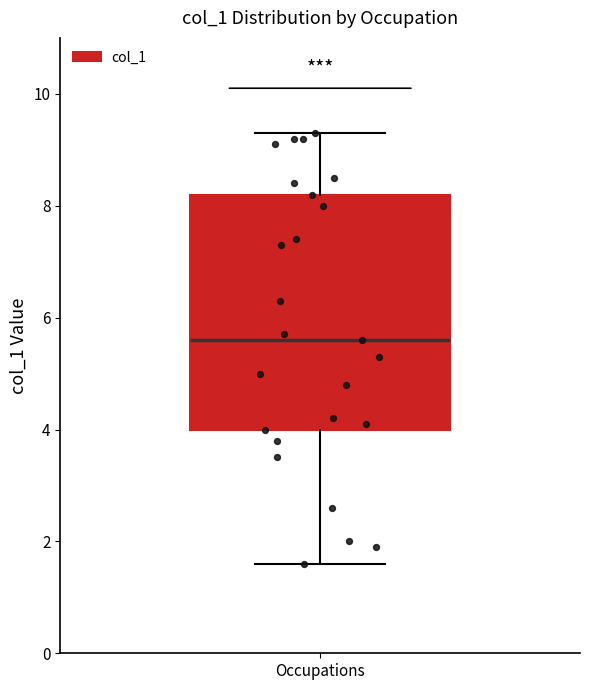

Where does the median line of the box for Occupations sit on the y-axis? The values are not printed on the chart, so give them approximately, as read against the axis.

5.6